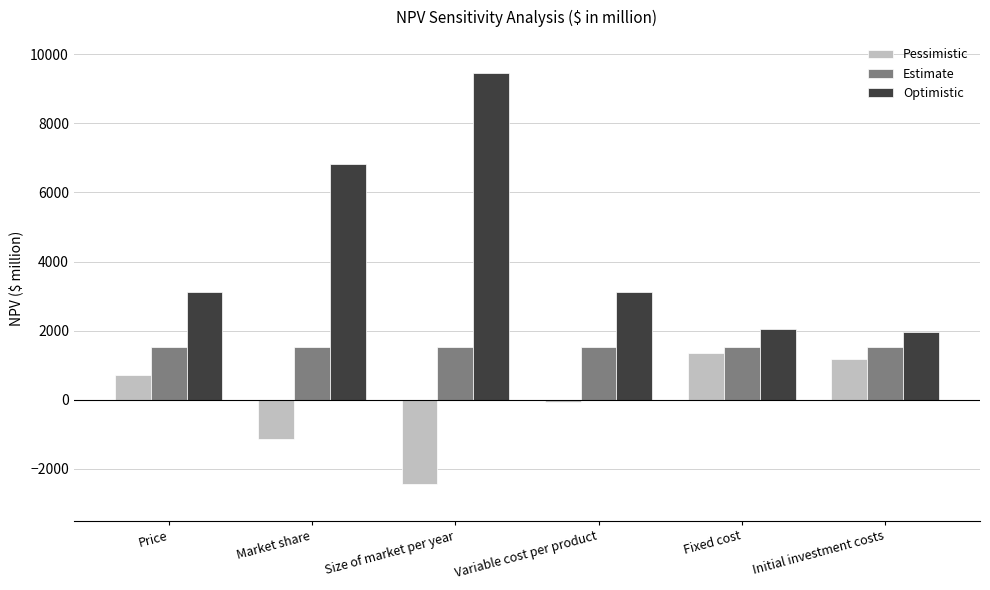

What is the sum of all Estimate values?

9108.6